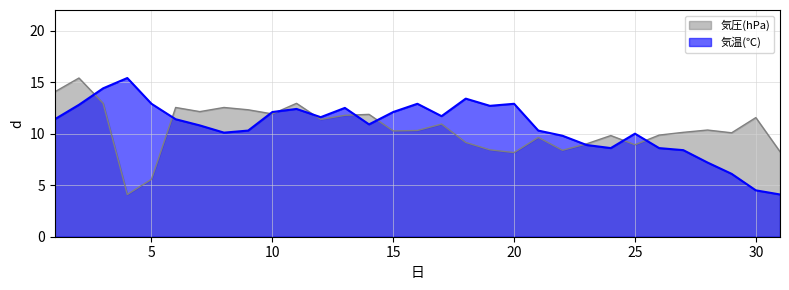

Which series ends up on top after the final intersection of 気温(℃) and 気圧(hPa)?

気圧(hPa)